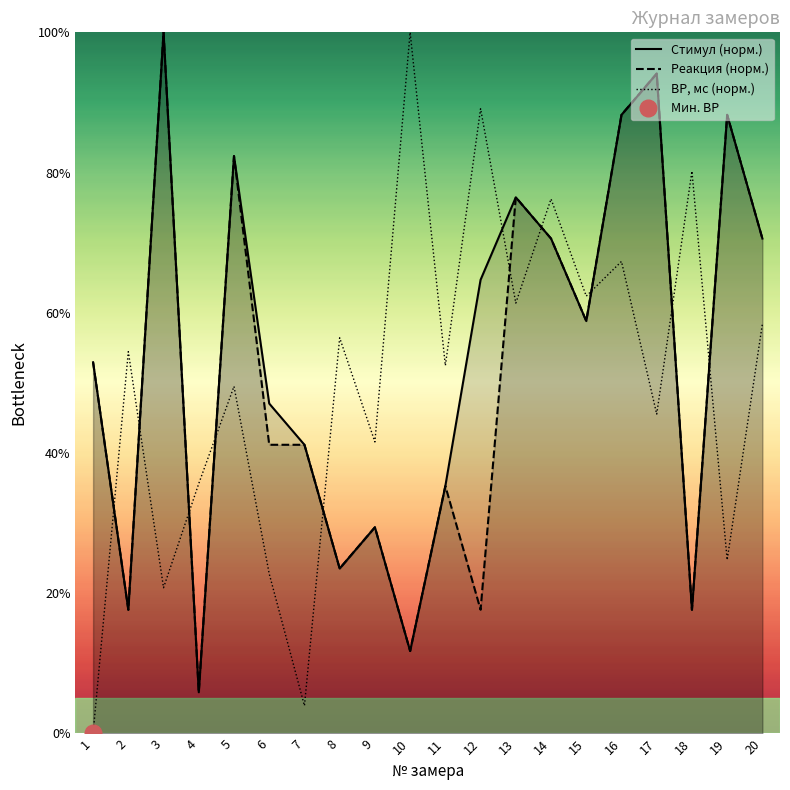

Reading left to right, list all the values displayed in this chart.

Стимул (норм.): 52.9	17.6	100.0	5.9	82.4	47.1	41.2	23.5	29.4	11.8	35.3	64.7	76.5	70.6	58.8	88.2	94.1	17.6	88.2	70.6
Реакция (норм.): 52.9	17.6	100.0	5.9	82.4	41.2	41.2	23.5	29.4	11.8	35.3	17.6	76.5	70.6	58.8	88.2	94.1	17.6	88.2	70.6
ВР, мс (норм.): 0.0	54.5	20.8	35.6	49.5	22.8	4.0	56.4	41.6	100.0	52.5	89.1	61.4	76.2	62.4	67.3	45.5	80.2	24.8	58.4